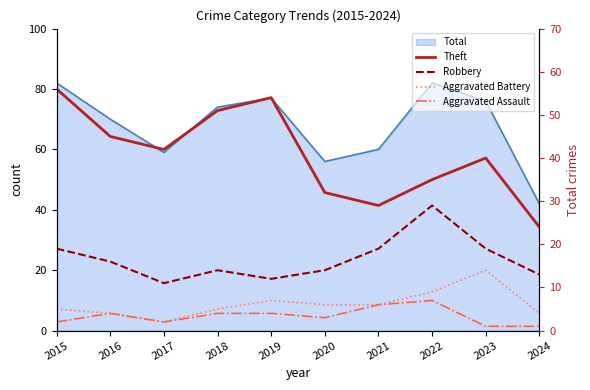

Which series has the largest total across all categories?

Theft